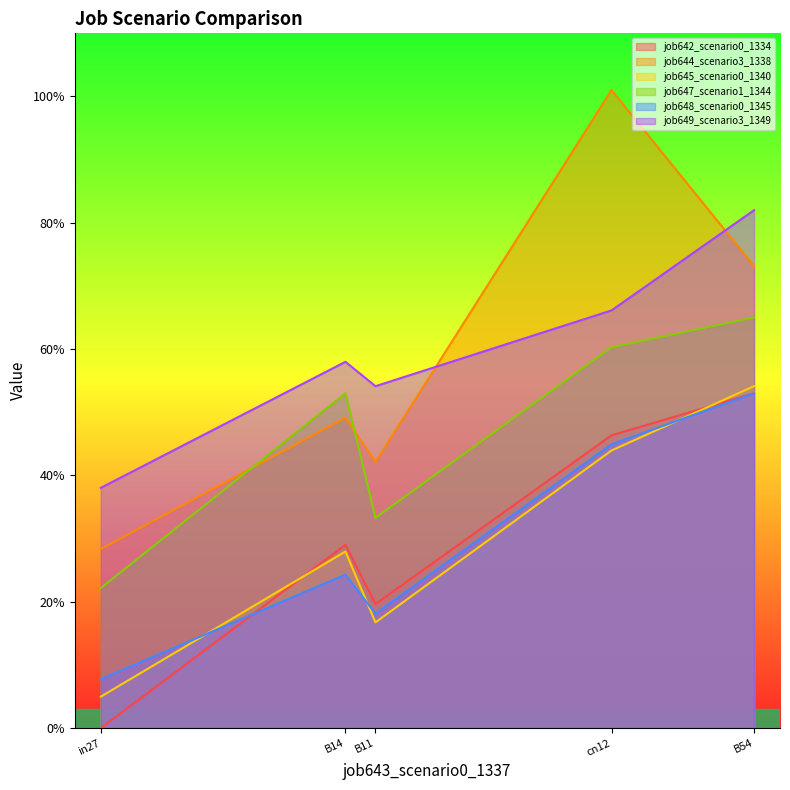

What is the spread (max minus min) of values at in27?

0.4